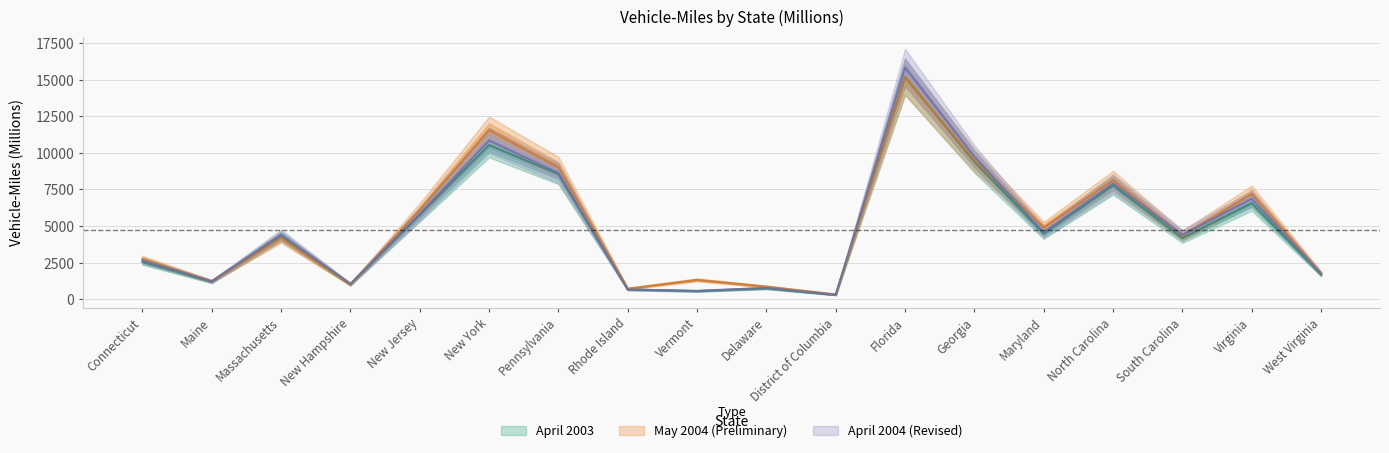

Rank the series at New Hampshire from lowest to highest value.

May 2004 (Preliminary), April 2003, April 2004 (Revised)